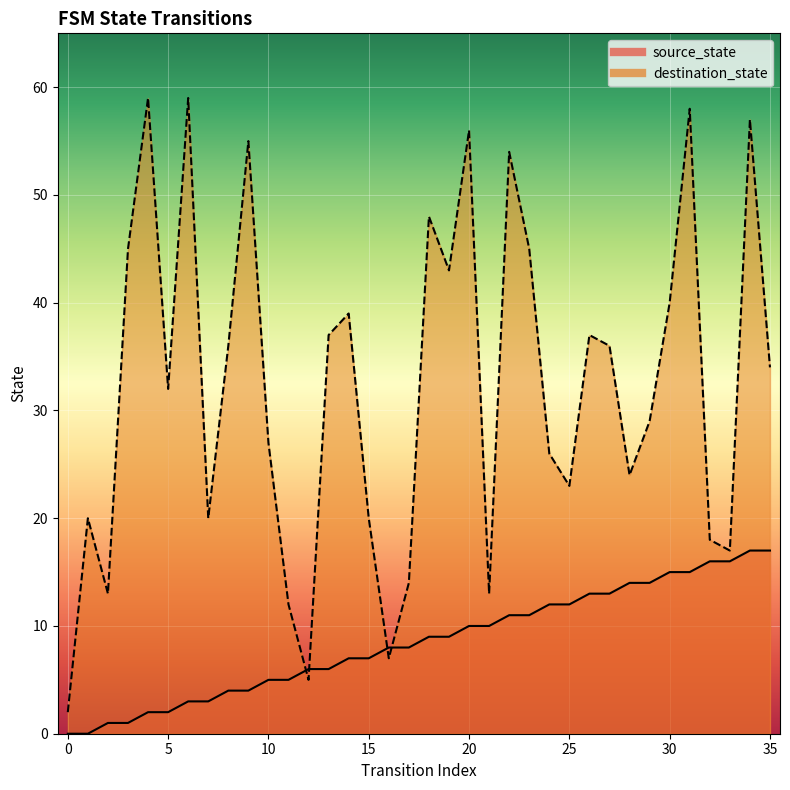

Rank the series at 27 from lowest to highest value.

source_state, destination_state